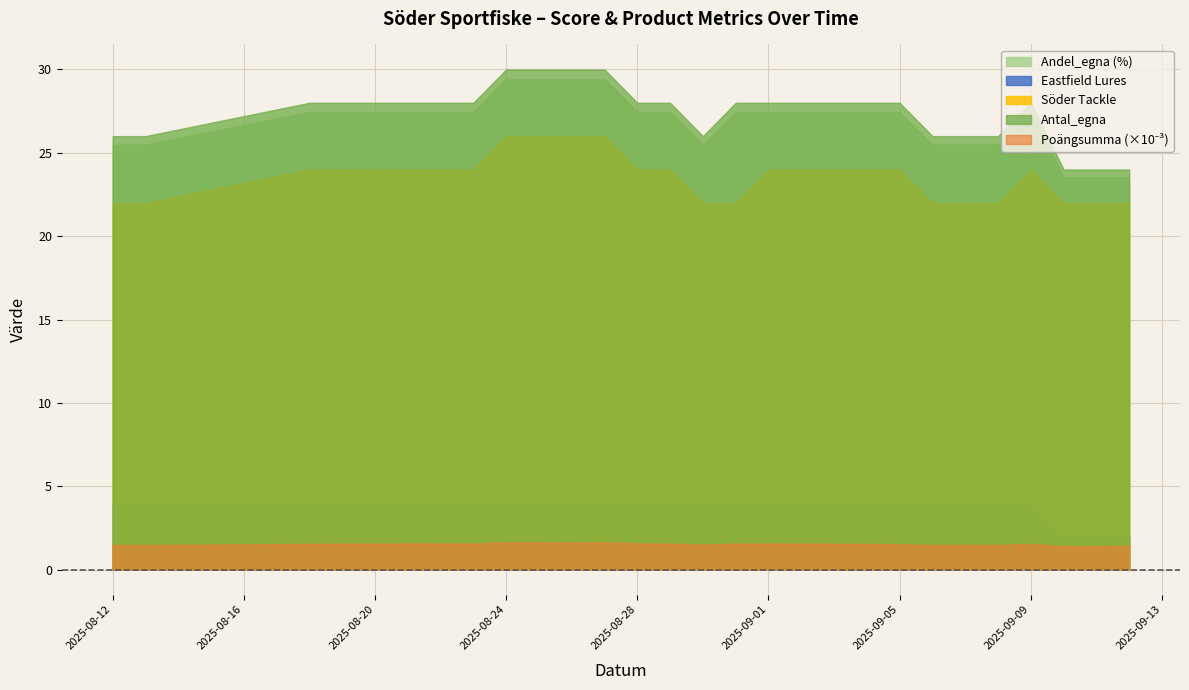

What is the spread (max minus min) of values at 2025-08-18?

26.5